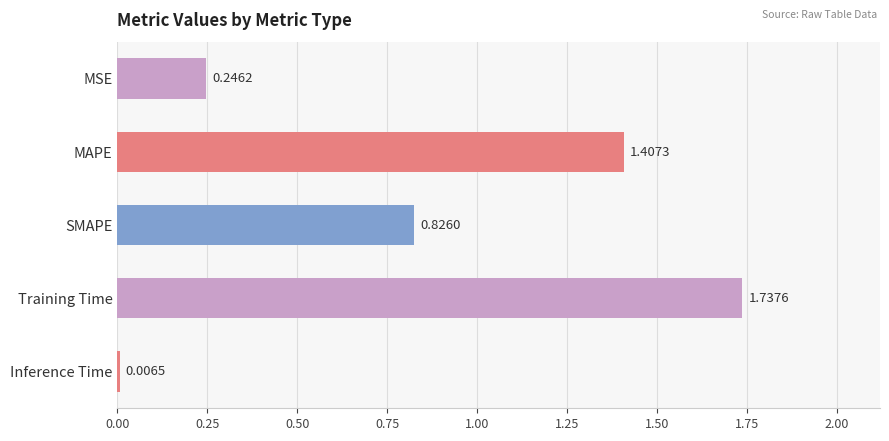

Approximately how many times larger is the value at Training Time compared to MAPE?

1.2